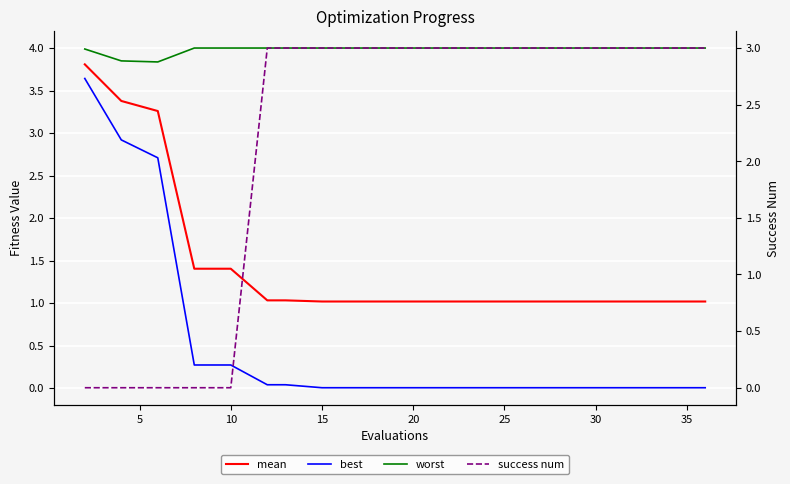

Is the value of best at 40 greater than the value of worst at 30?

No